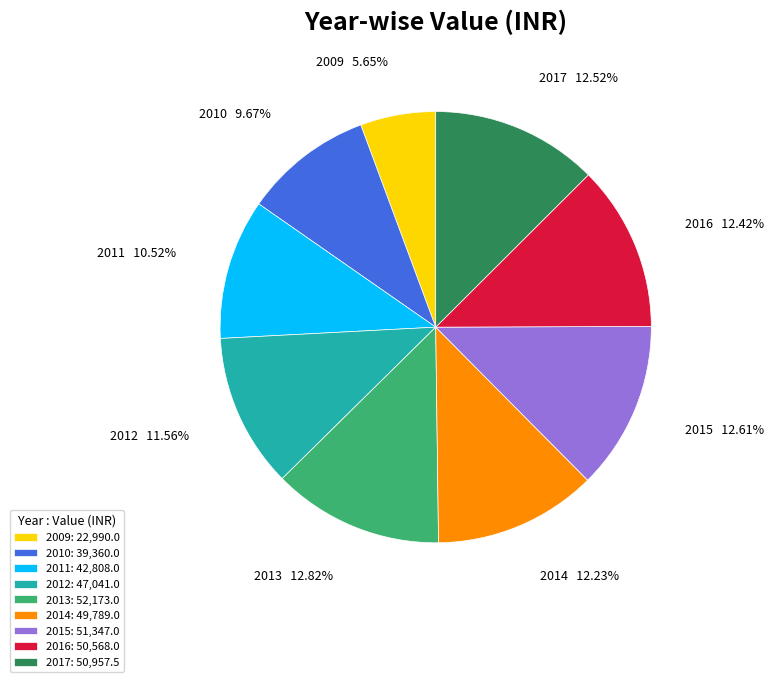

Does 2017 represent more than half of the total?

No